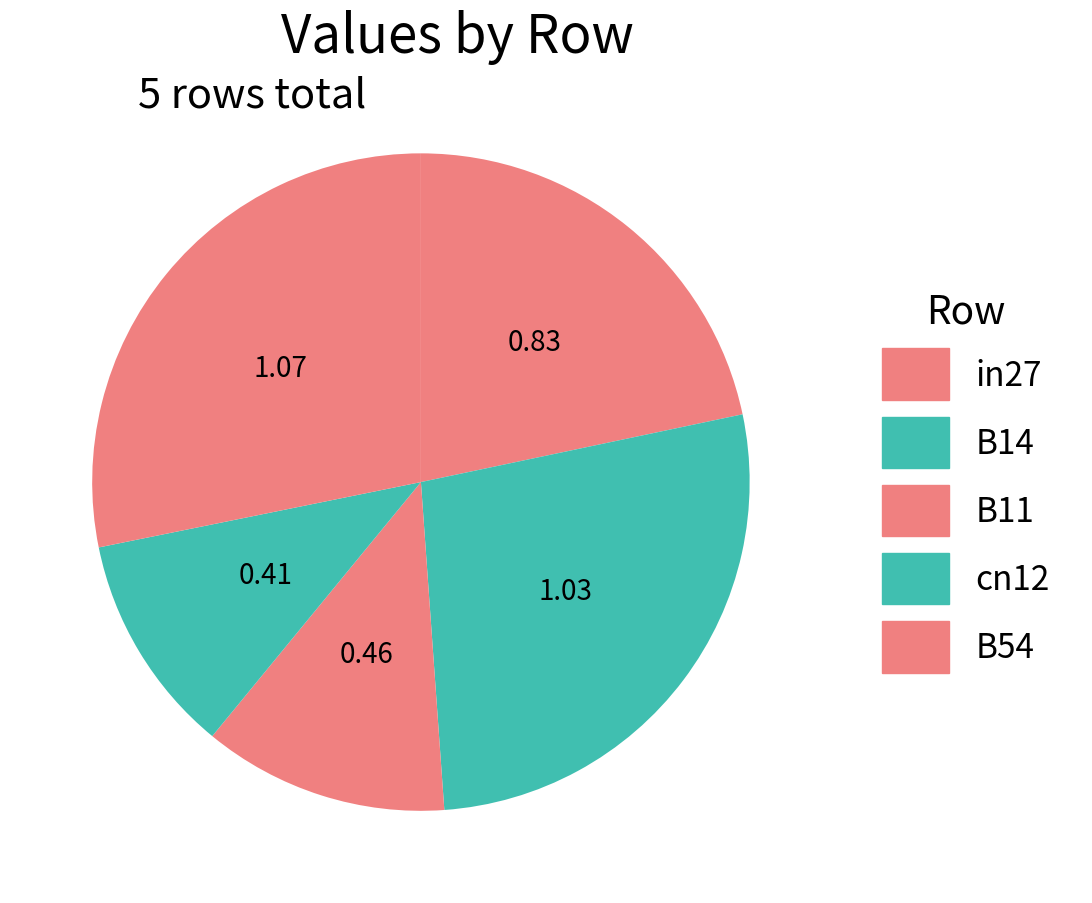

True or false: B14 accounts for 27% of the total.

True